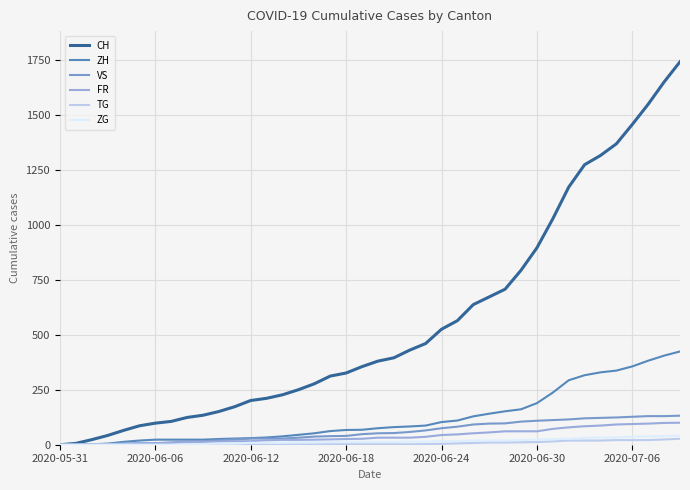

Which series has the widest spread of values?

CH